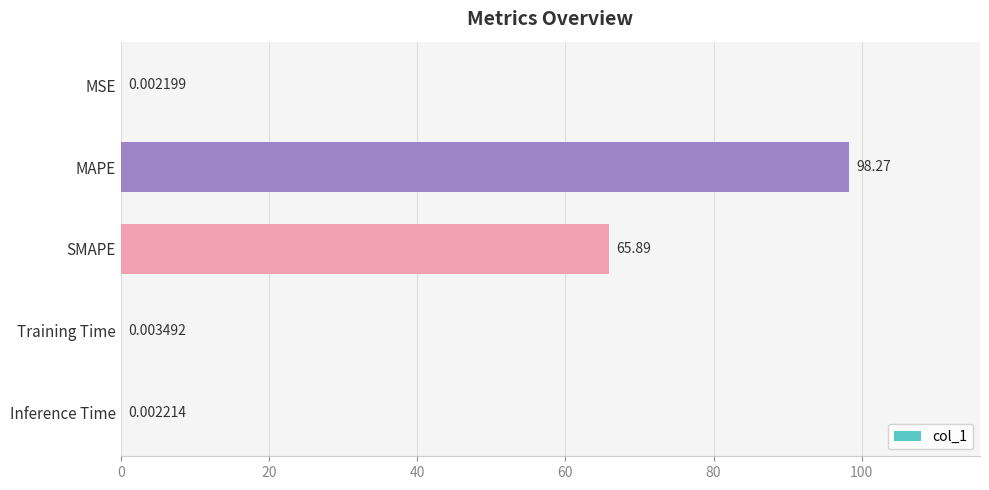

Where is the data nearest to the value 49?

SMAPE